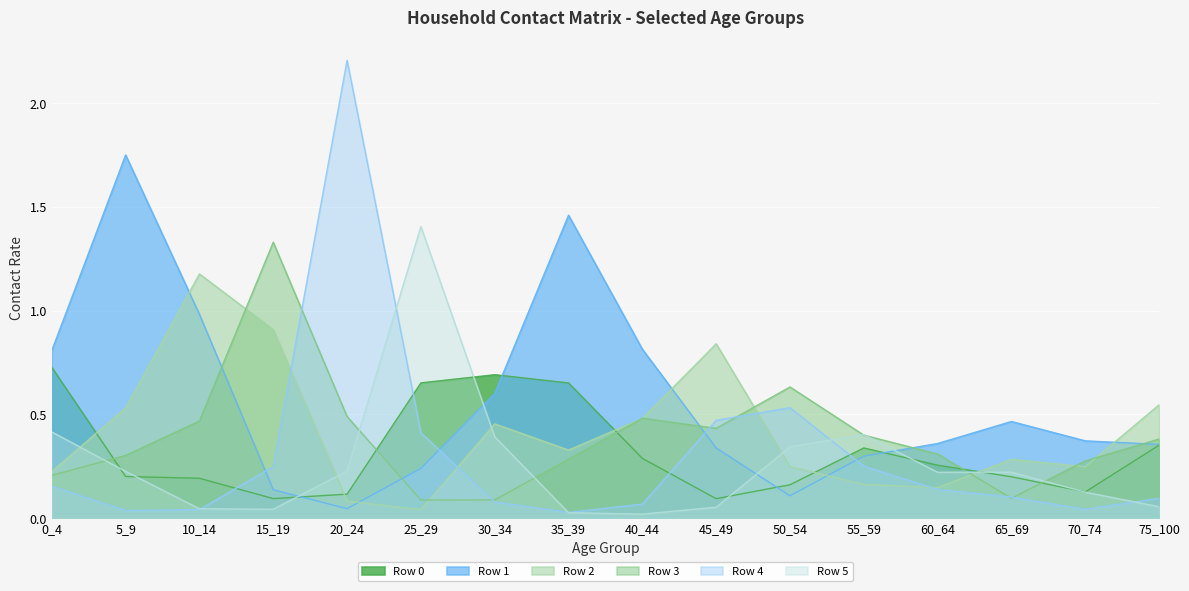

Does the chart display data point markers on the line(s)?

No